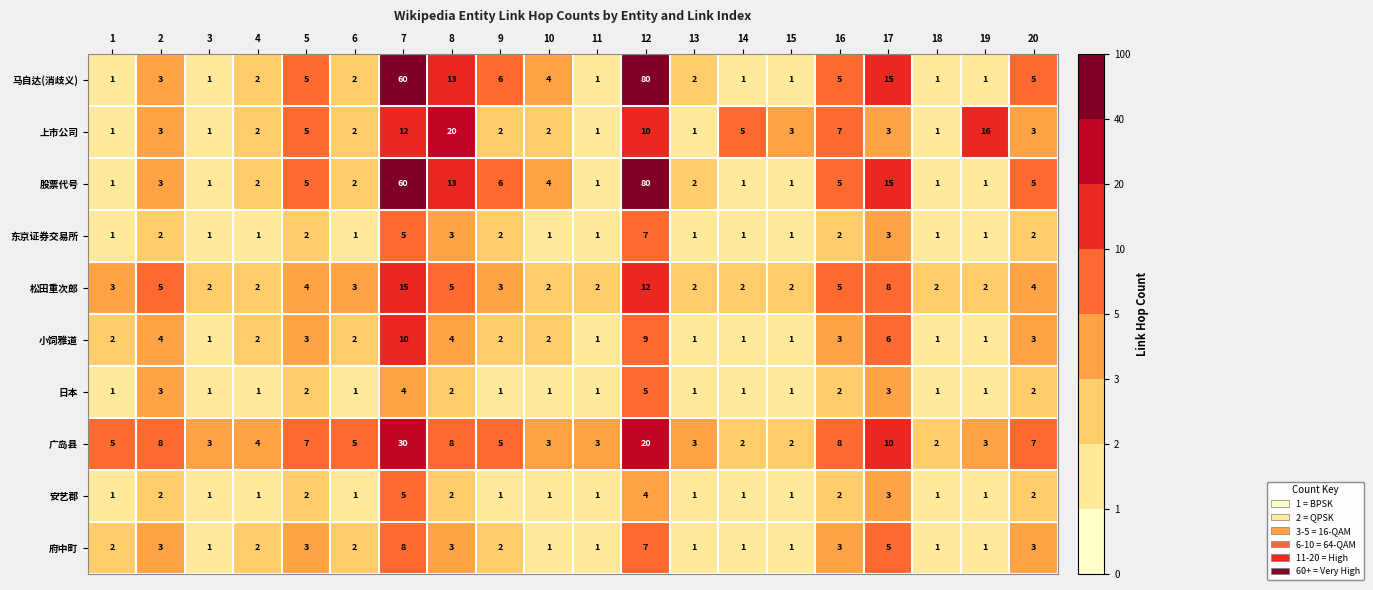

At which category is the sum across all series the highest?

12